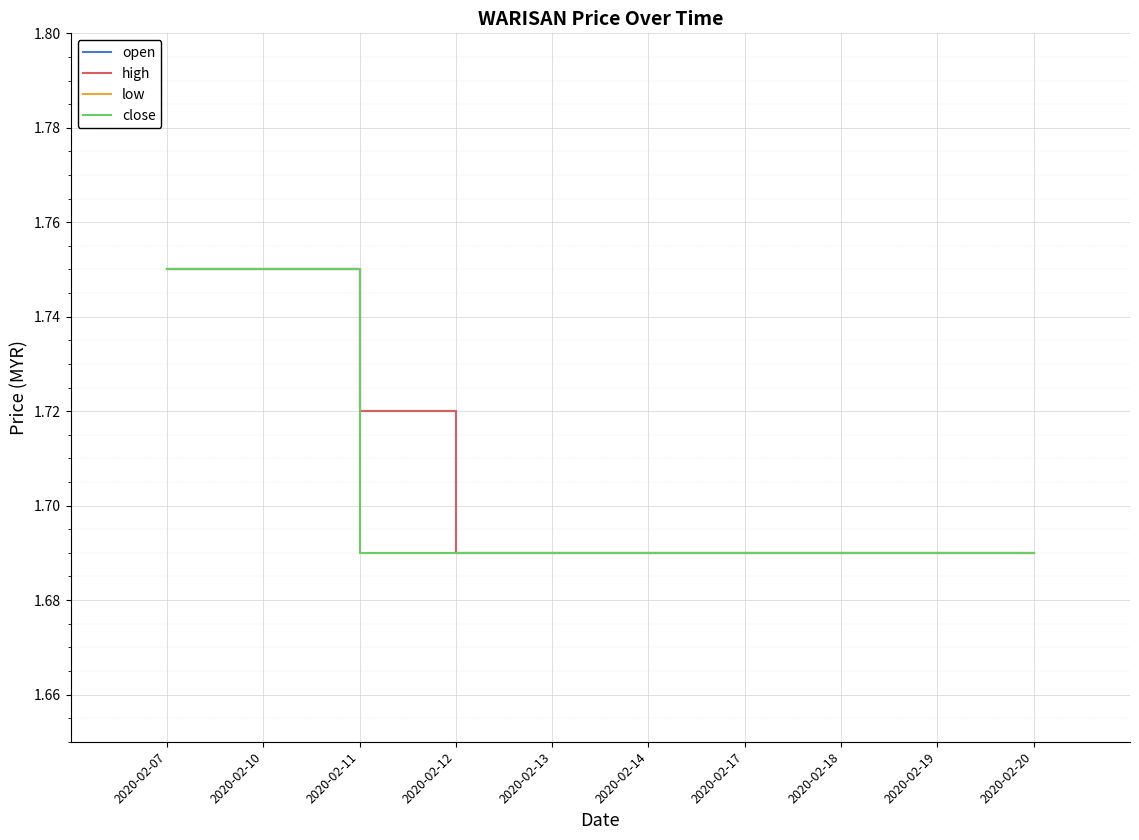

Does the chart have visible grid lines?

Yes